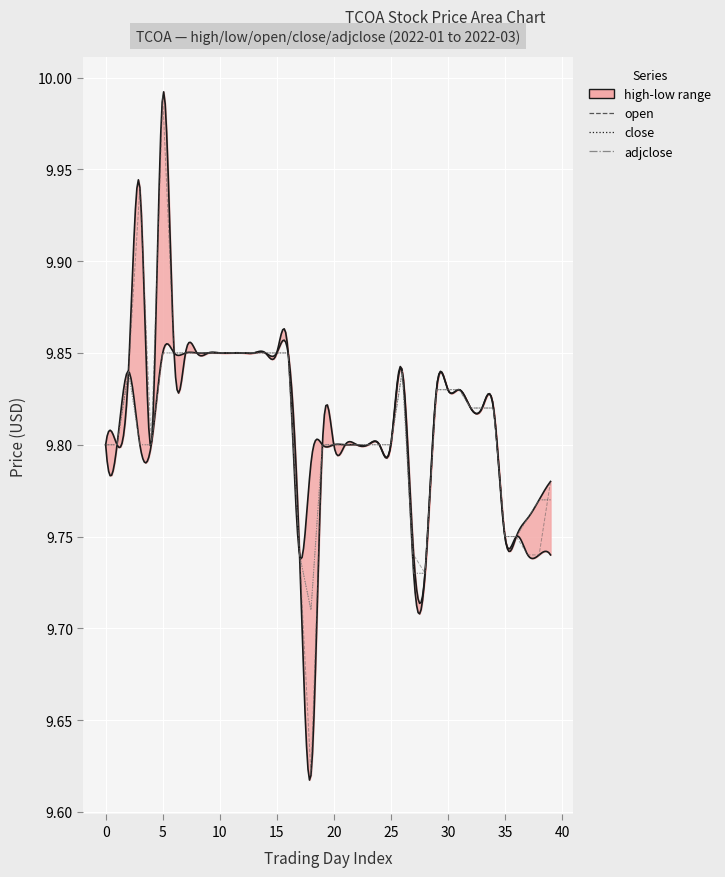

How many lines are shown in the chart?

3